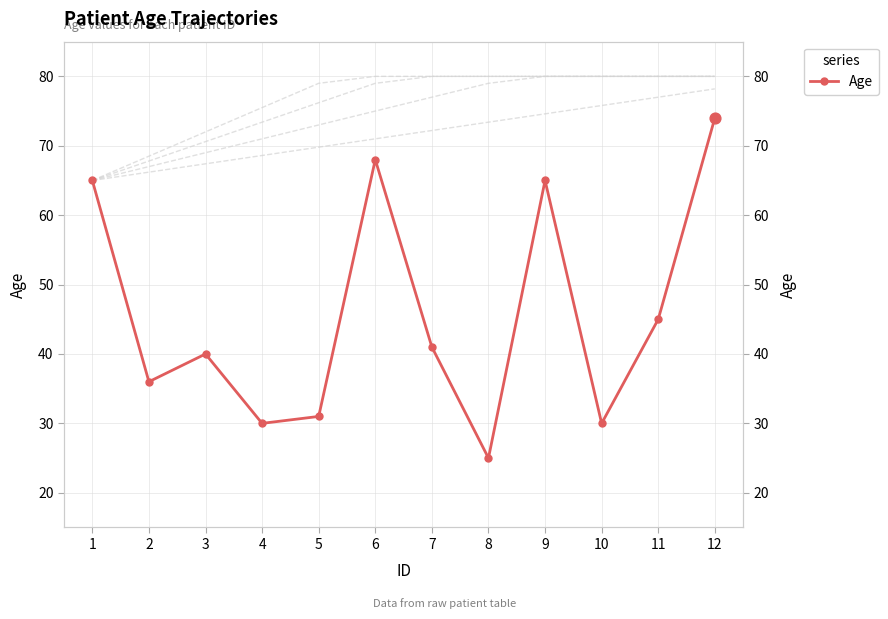

Which has a higher value, 10 or 12?

12